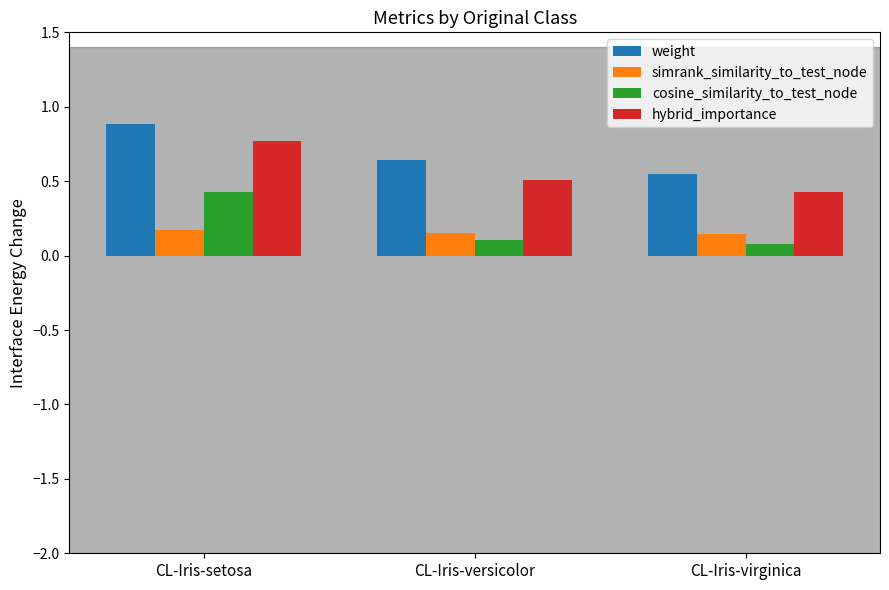

At which label is cosine_similarity_to_test_node closest to 0?

CL-Iris-virginica